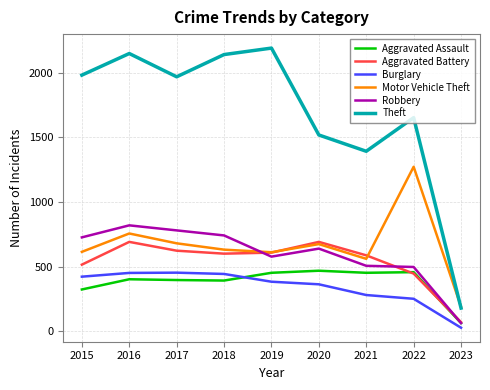

Which series has the largest range (max minus min)?

Theft